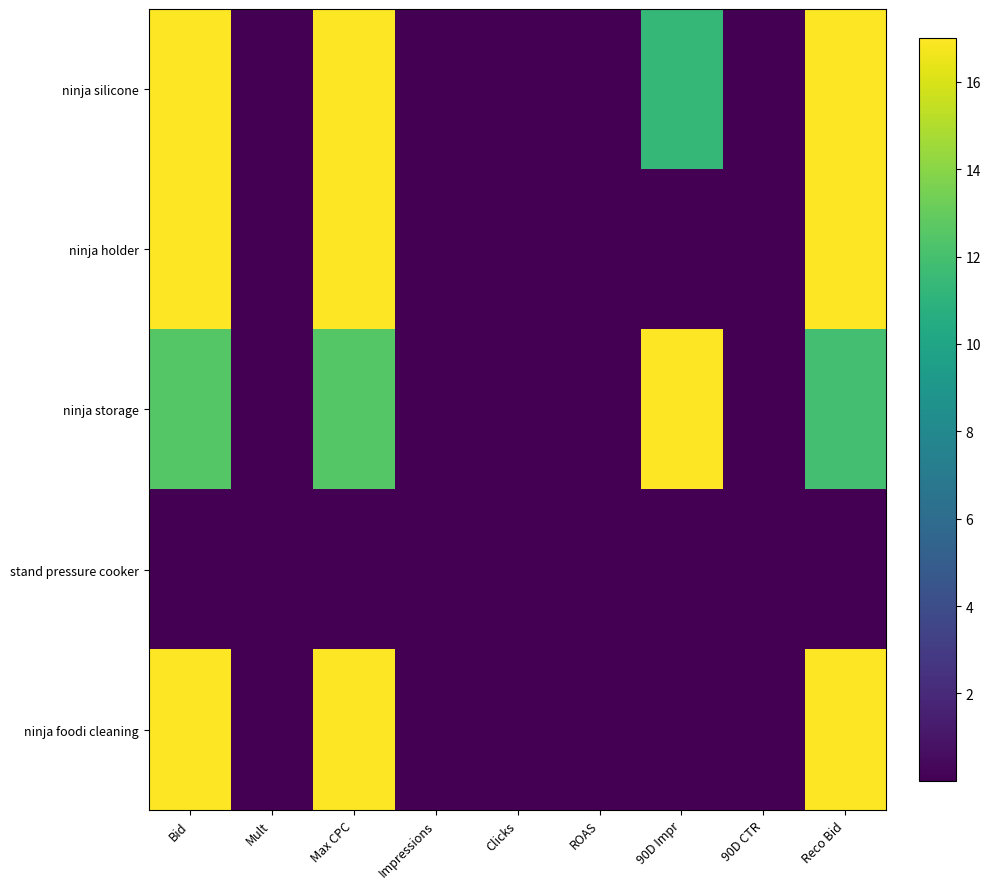

Rank the series by their maximum value, from highest to lowest.

ninja silicone, ninja holder, ninja storage, ninja foodi cleaning, stand pressure cooker